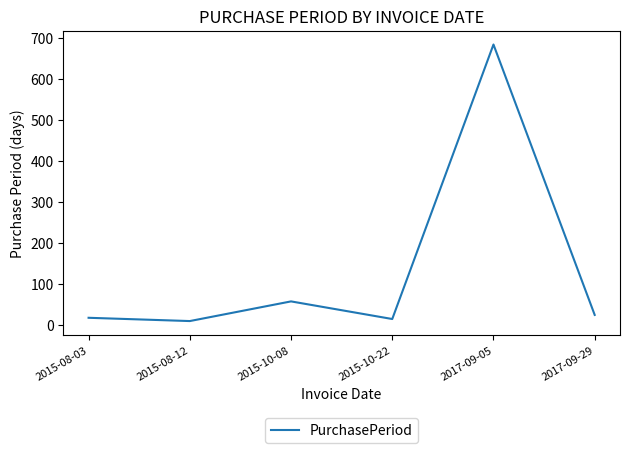

Reading left to right, transcribe all the data shown in this chart.

2015-08-03=17	2015-08-12=9	2015-10-08=57	2015-10-22=14	2017-09-05=684	2017-09-29=24